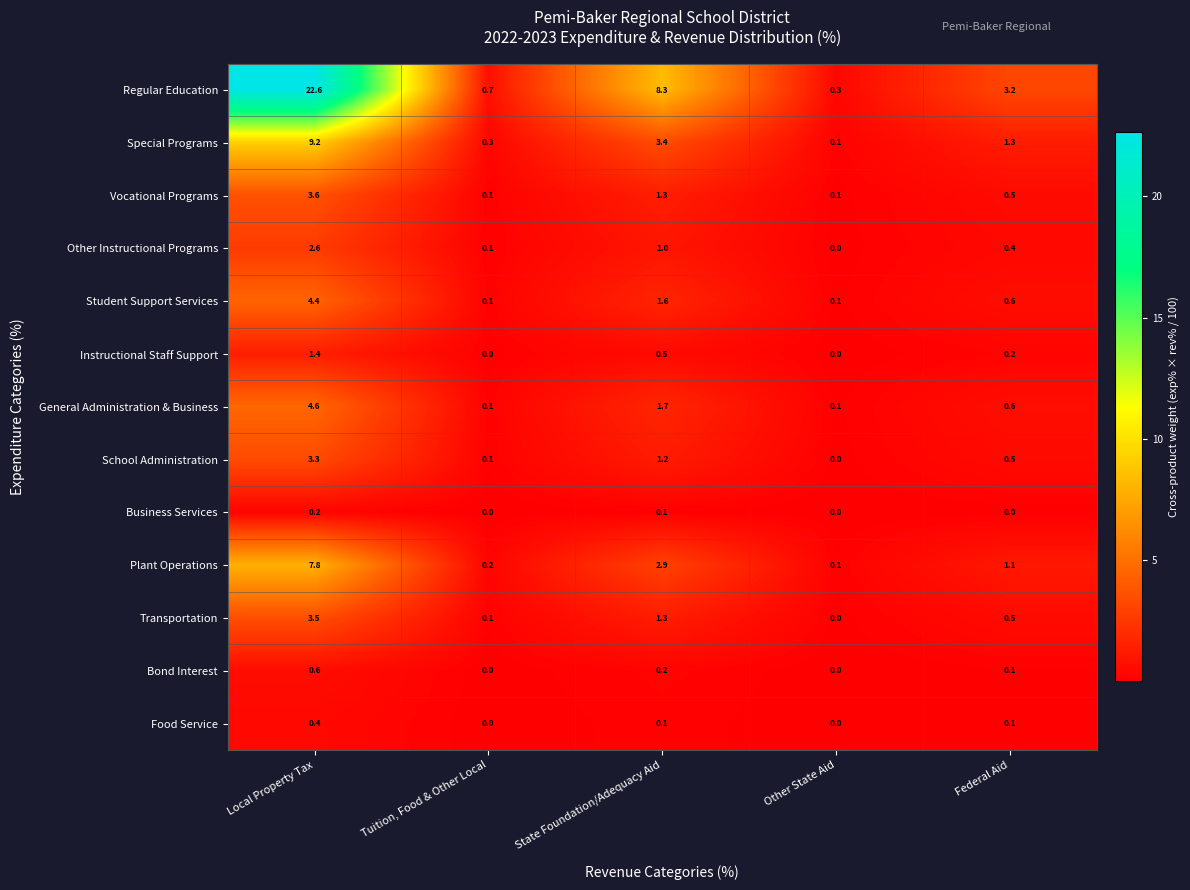

True or false: Student Support Services has a value of 0.6 at Federal Aid.

True